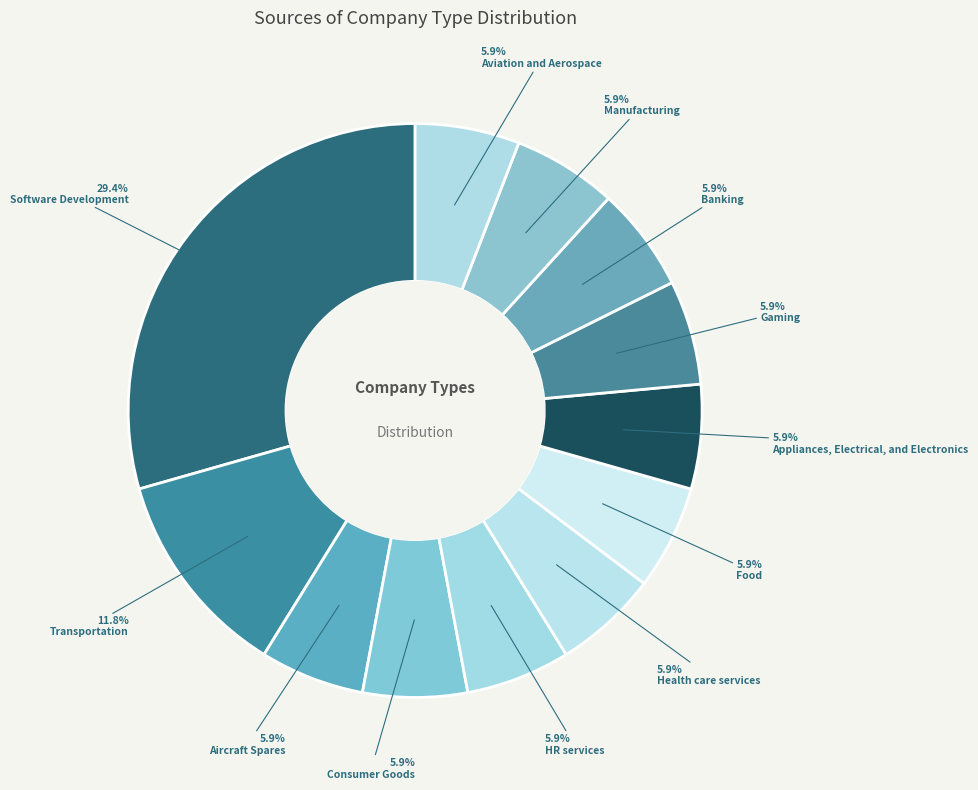

Is it true that Banking is 6% of the pie?

True